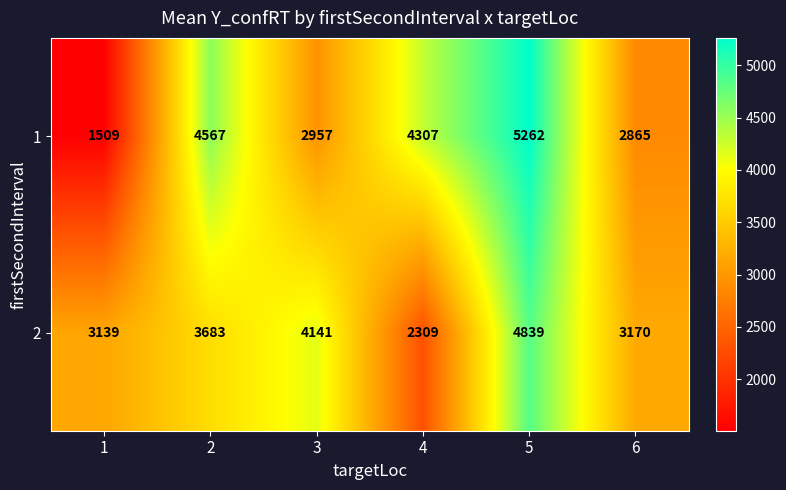

What is the smallest value displayed?

1509